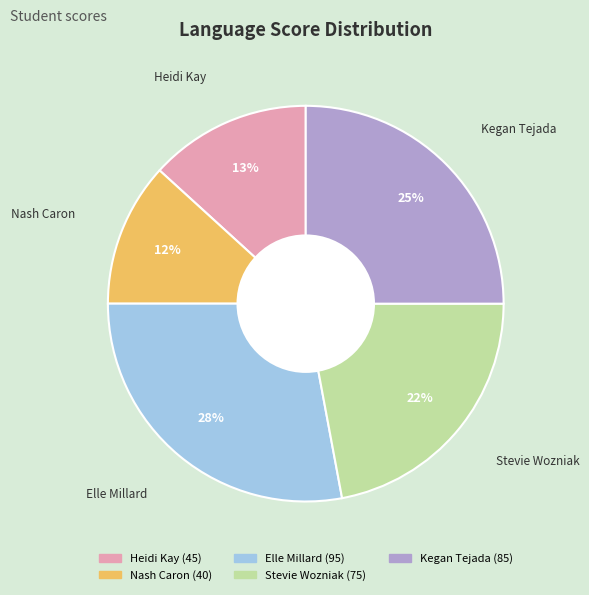

Between Heidi Kay and Kegan Tejada, which is larger?

Kegan Tejada